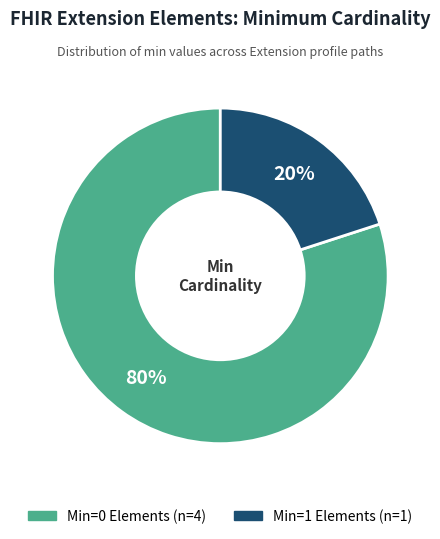

To the nearest percent, what is the difference between the largest and smallest slice percentages?

60%